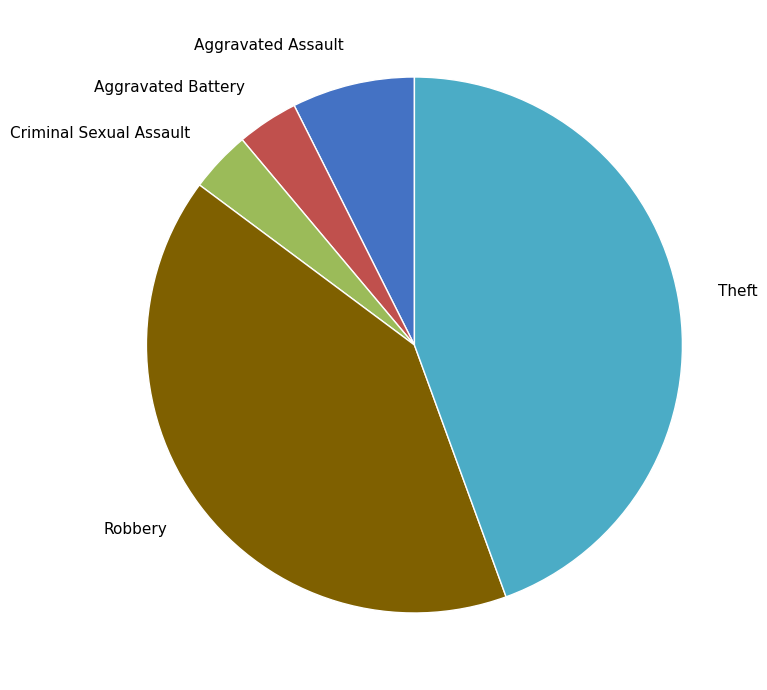

The Robbery slice represents 33% of the pie. True or false?

False